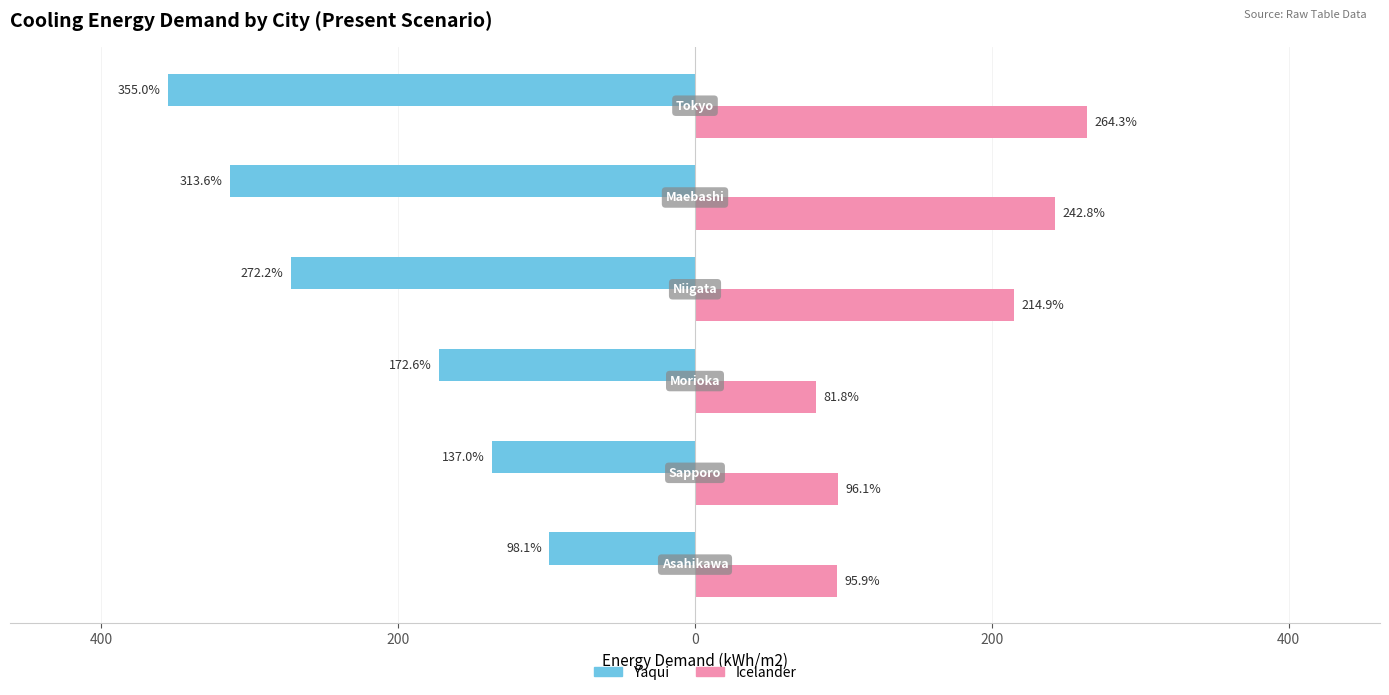

What are all the series names shown in the legend?

Yaqui, Icelander